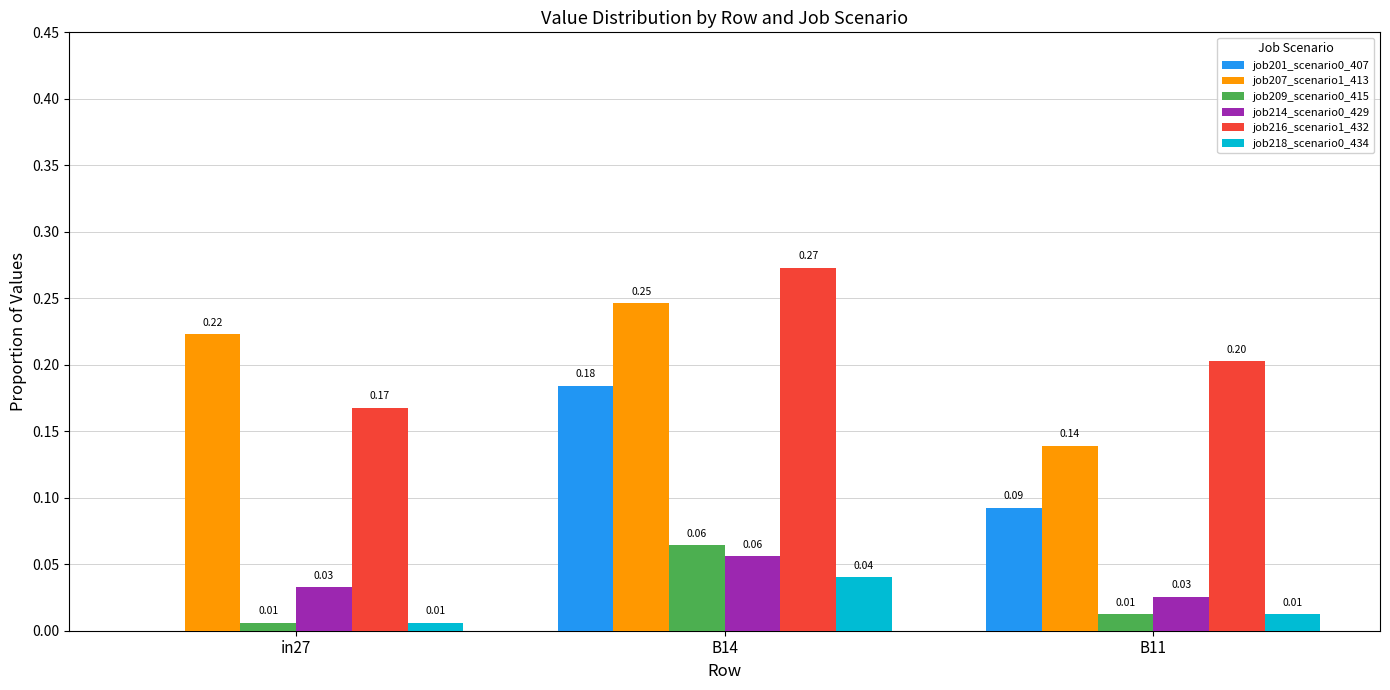

What is the sum of all job207_scenario1_413 values?

0.6